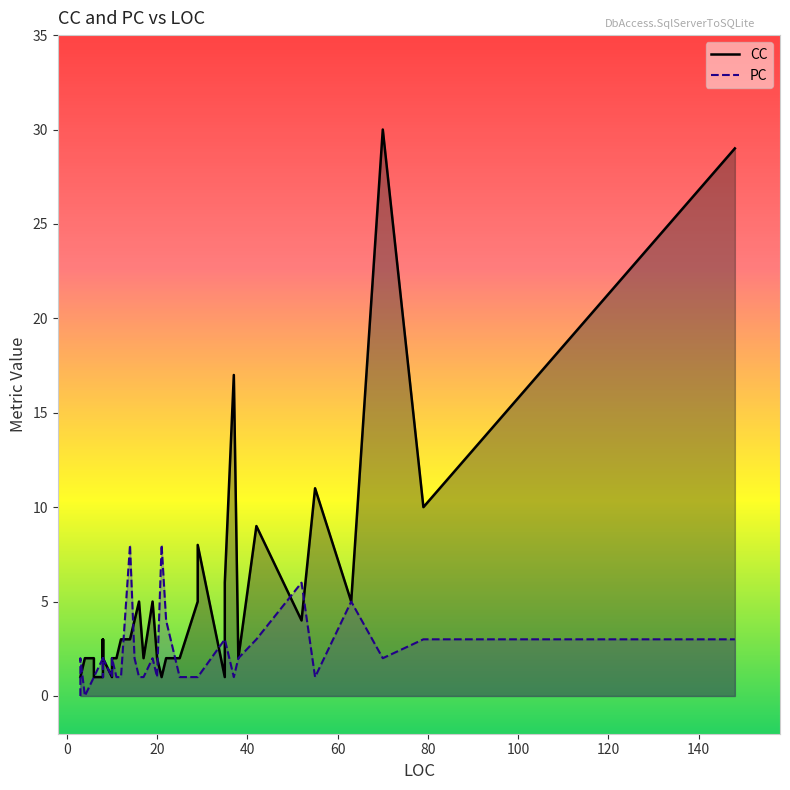

Which series has the widest spread of values?

CC